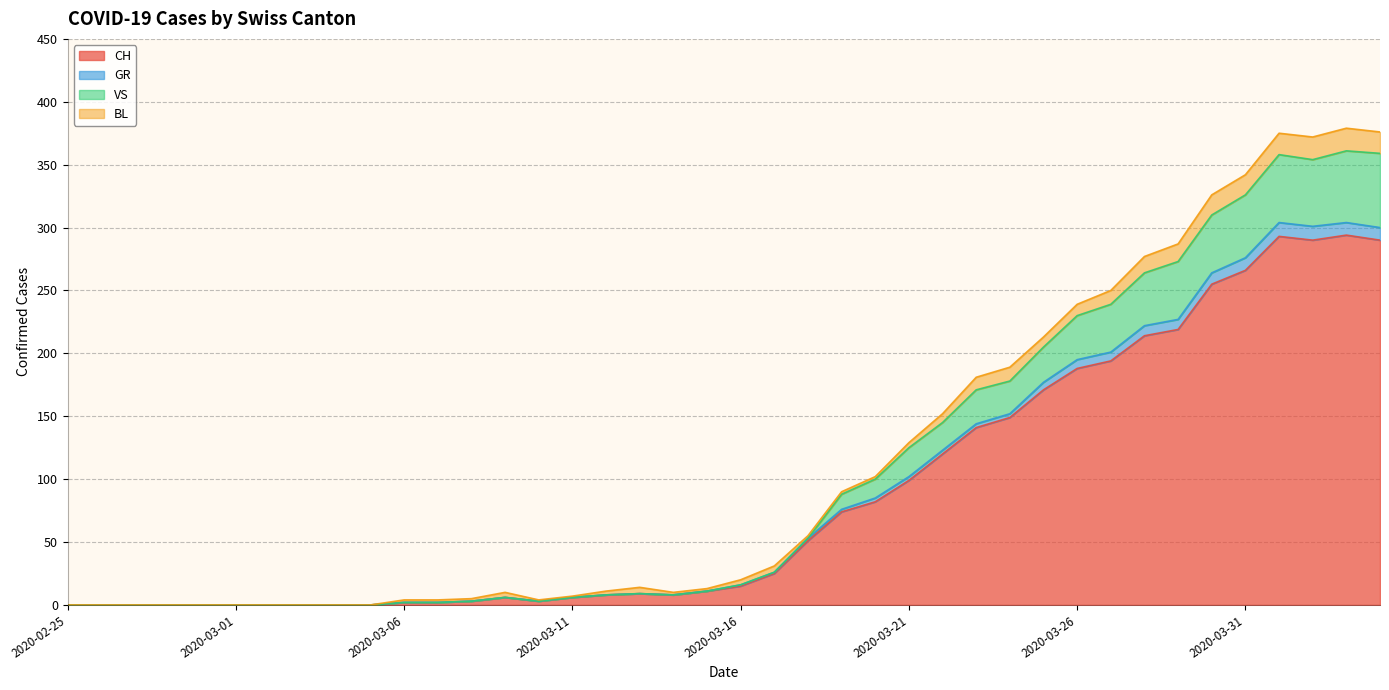

True or false: GR and CH intersect in this chart.

False